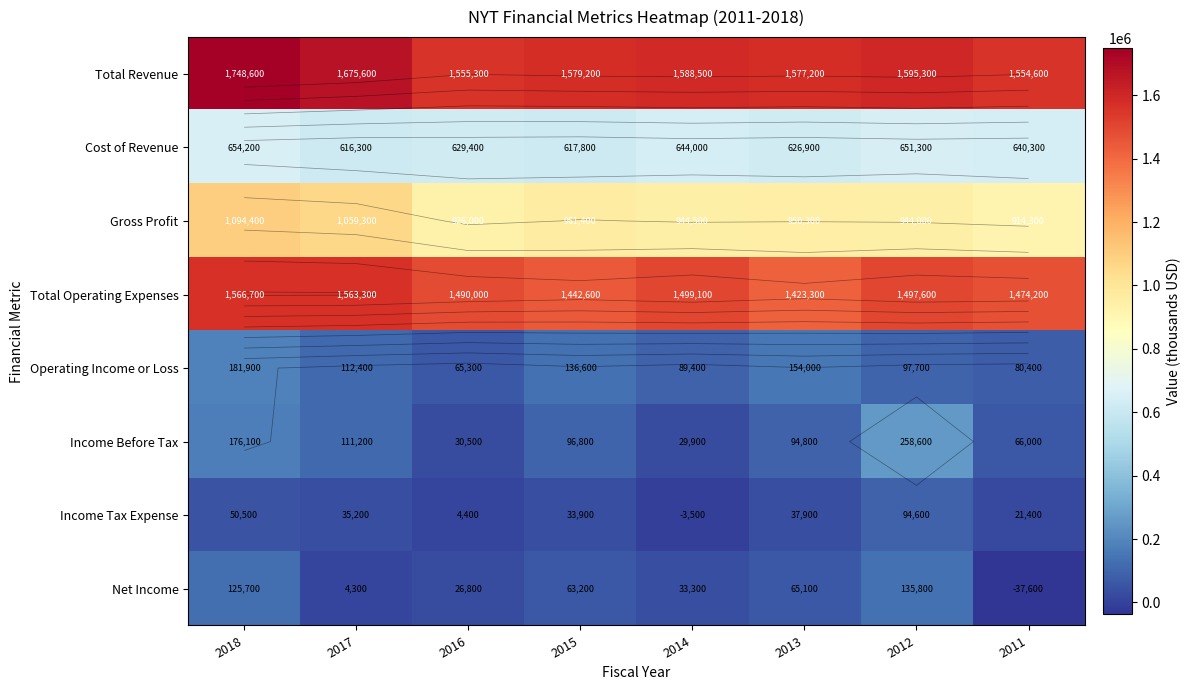

At how many categories does at least one series exceed 1105291?

8